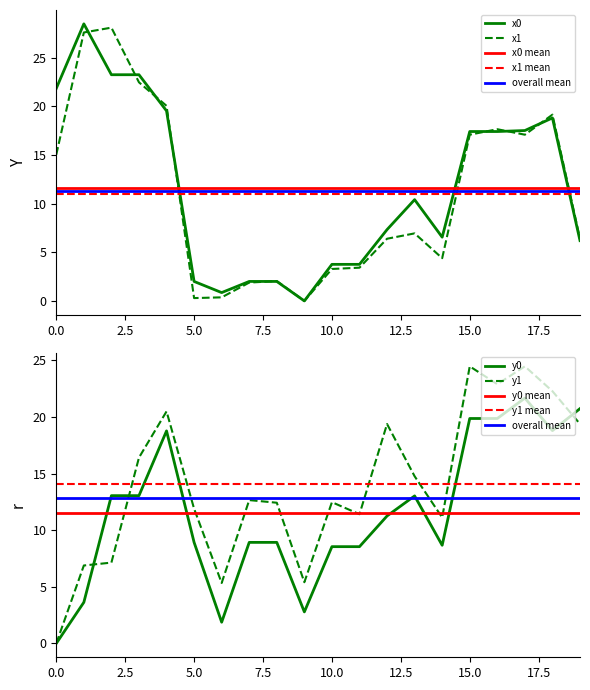

Reading left to right, transcribe all the data shown in this chart.

x0: 0=21.9	1=28.5	2=23.3	3=23.3	4=19.5	5=2.0	6=0.9	7=2.0	8=2.0	9=0.0	10=3.8	11=3.8	12=7.3	13=10.4	14=6.6	15=17.4	16=17.4	17=17.5	18=18.8	19=6.2
y0: 0=0.0	1=3.6	2=13.1	3=13.1	4=18.8	5=8.9	6=1.9	7=8.9	8=8.9	9=2.8	10=8.5	11=8.5	12=11.3	13=13.0	14=8.7	15=19.9	16=19.9	17=21.7	18=18.8	19=20.7
x1: 0=15.0	1=27.6	2=28.1	3=22.5	4=20.1	5=0.3	6=0.4	7=1.9	8=2.0	9=0.0	10=3.3	11=3.4	12=6.4	13=6.9	14=4.4	15=17.1	16=17.7	17=17.1	18=19.2	19=6.4
y1: 0=0.0	1=6.9	2=7.1	3=16.4	4=20.5	5=11.9	6=5.3	7=12.7	8=12.4	9=5.4	10=12.5	11=11.4	12=19.4	13=14.8	14=11.1	15=24.5	16=22.9	17=24.5	18=22.3	19=19.4